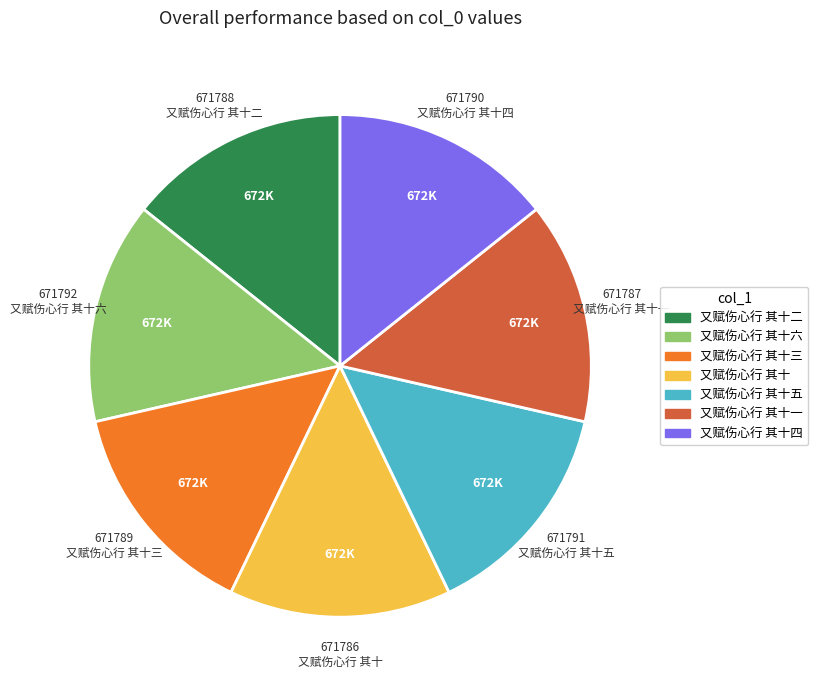

Is there a majority slice in this chart?

No